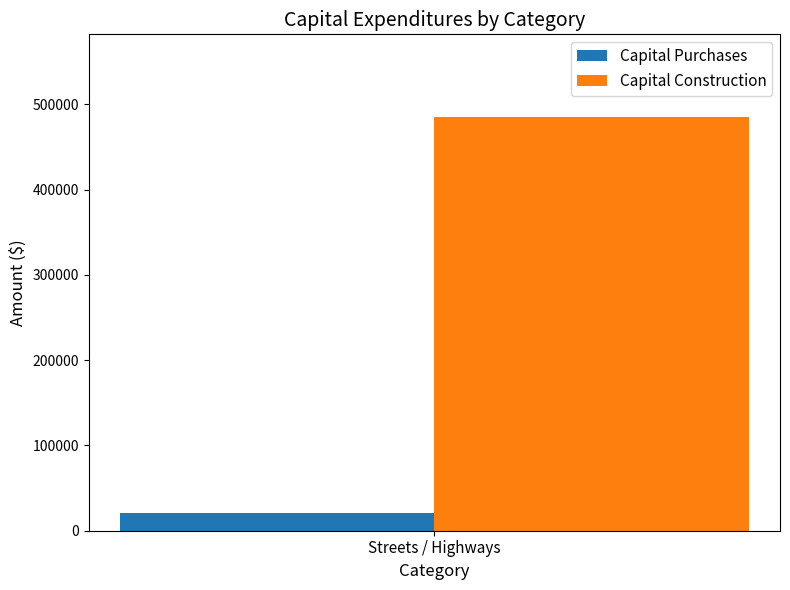

What value does the Capital Purchases series have at Streets / Highways?

21012